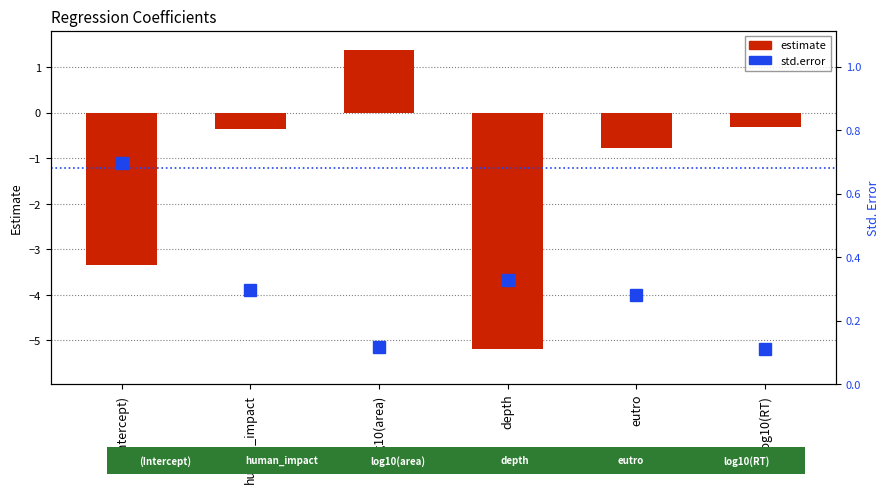

What position from the left is eutro?

5